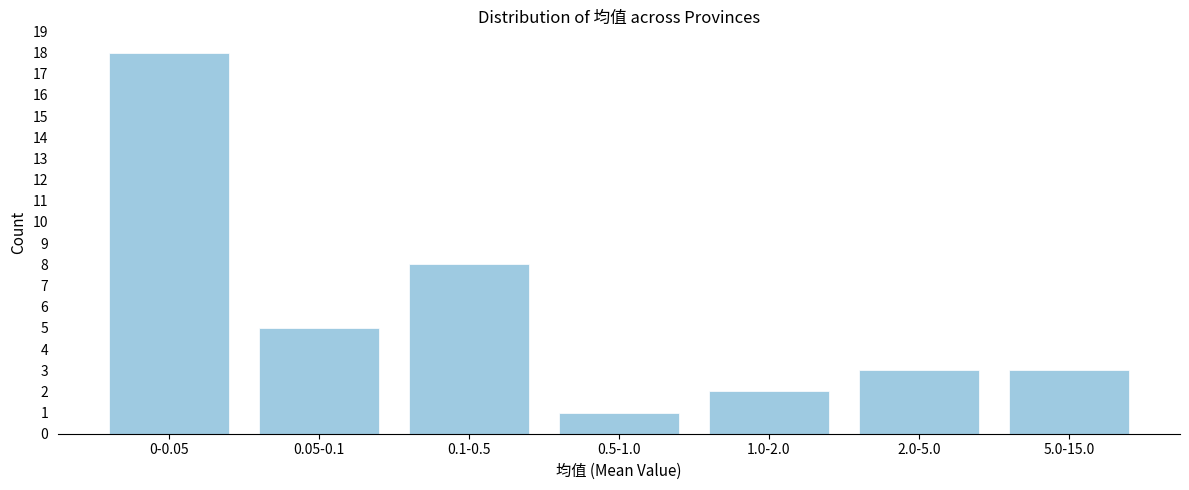

Reading right to left, extract all data points from this chart.

5.0-15.0=3	2.0-5.0=3	1.0-2.0=2	0.5-1.0=1	0.1-0.5=8	0.05-0.1=5	0-0.05=18